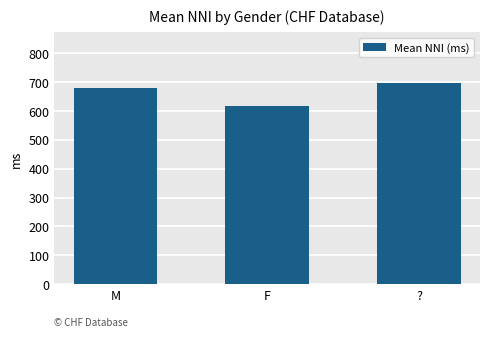

List the labels in order of value, largest first.

?, M, F